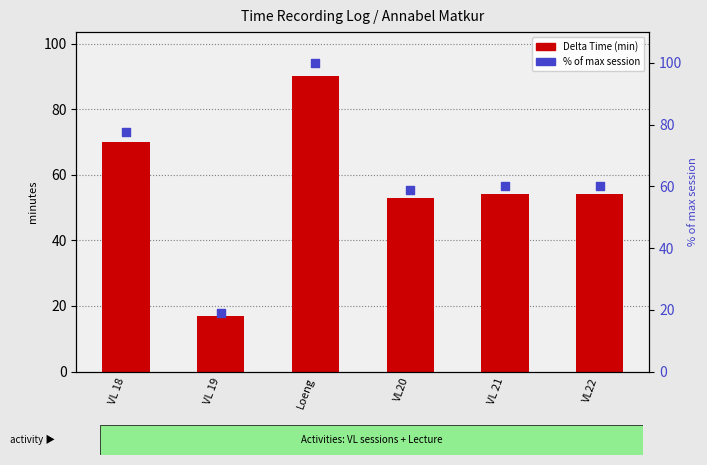

Is the value of Delta Time (min) at VL 19 greater than the value of % of max session at VL20?

No